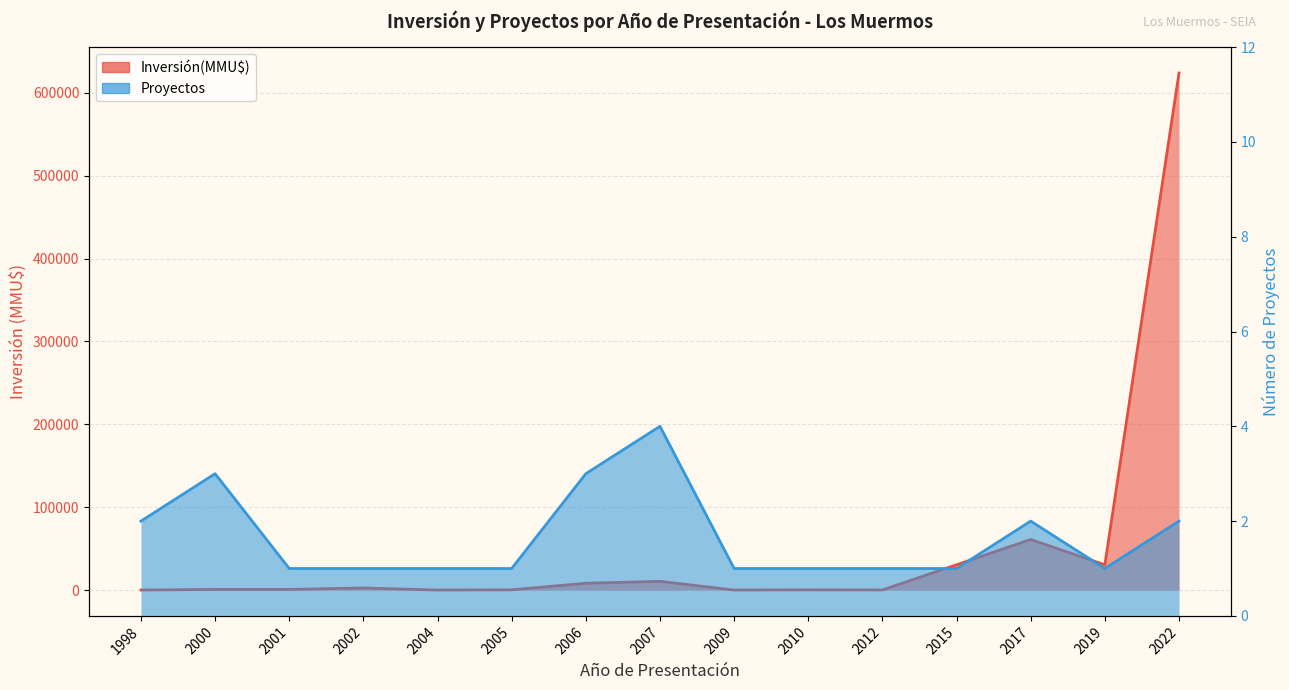

Is it true that Inversión(MMU$) equals 373068 at 2022?

False